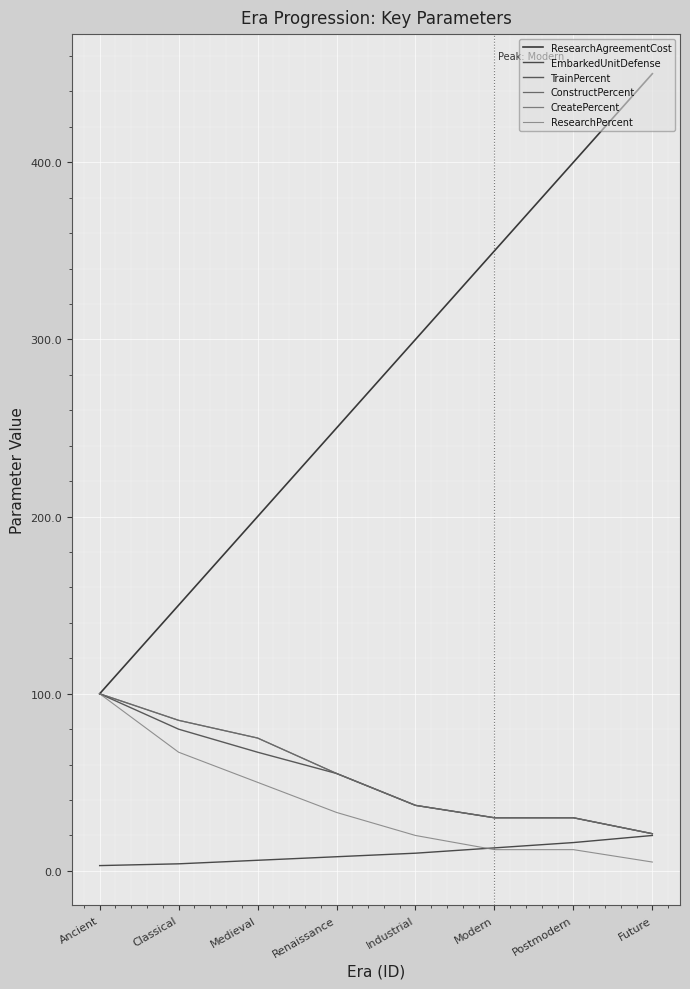

What is the maximum value for TrainPercent?

100